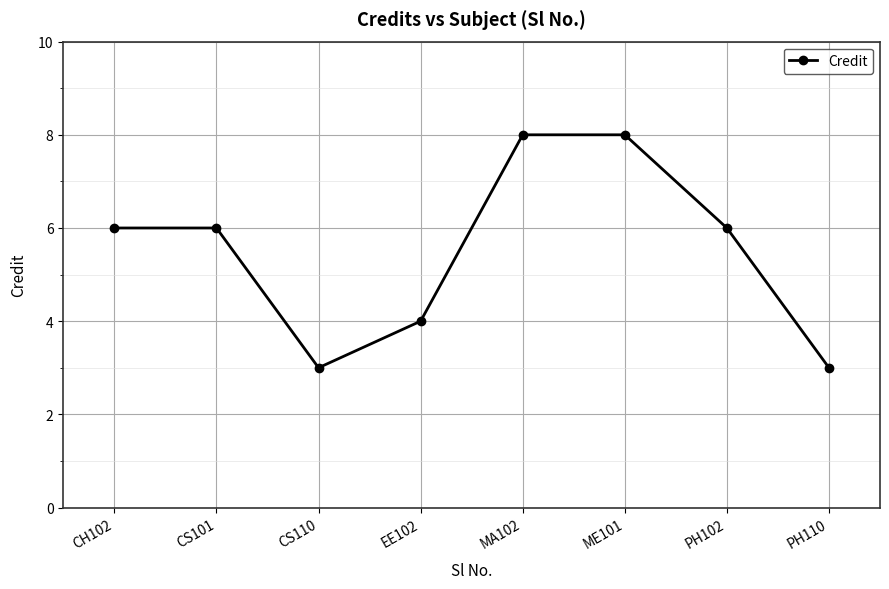

What is the minimum value shown in the chart?

3